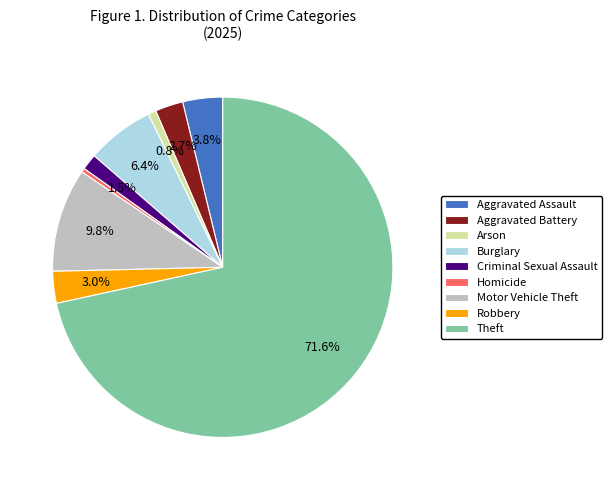

How many segments does this pie chart have?

9